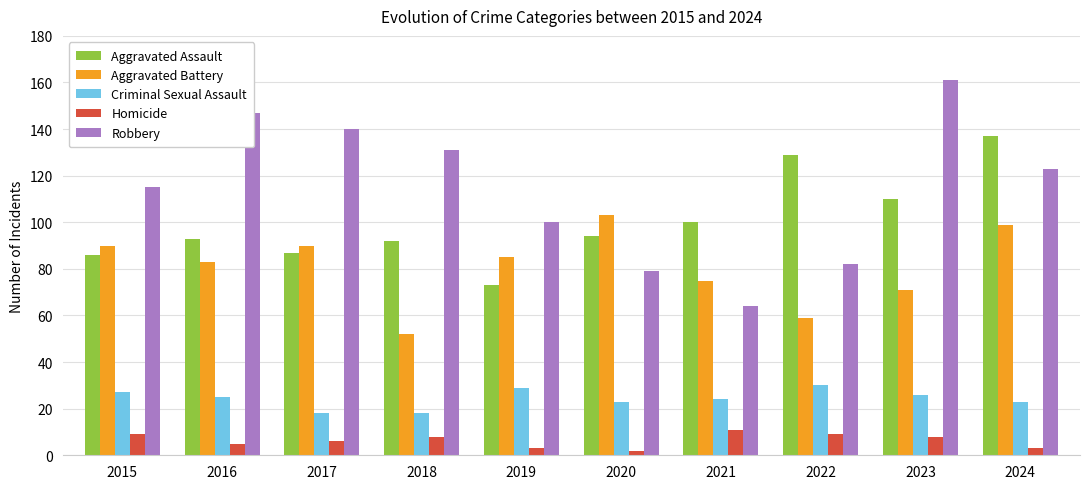

Which series changed the most between 2016 and 2023?

Aggravated Assault